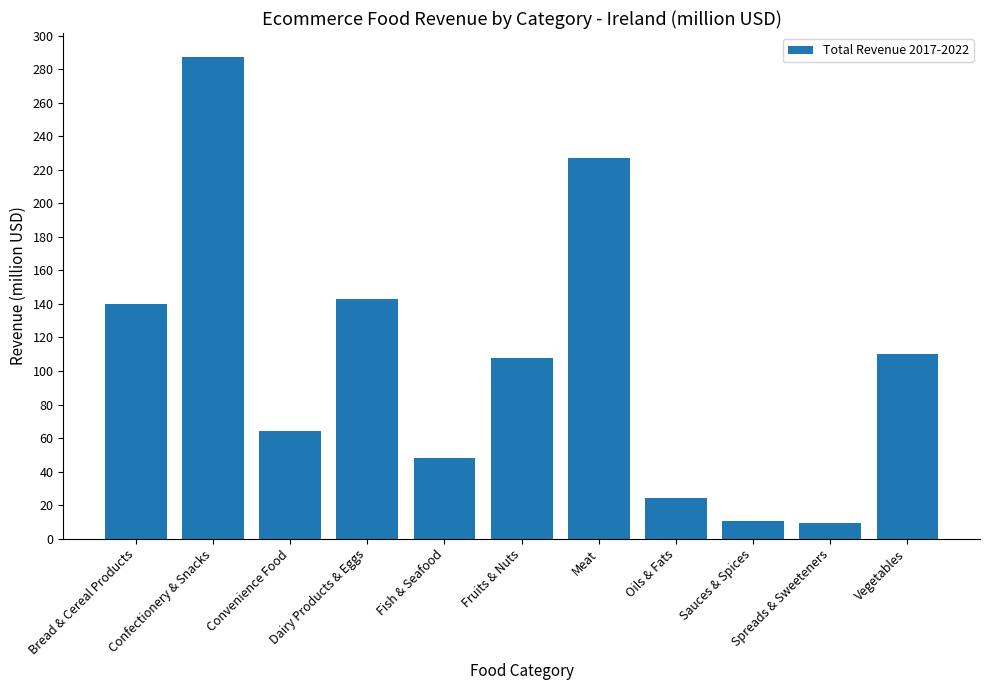

Is it true that the value at Oils & Fats is 13.7?

False